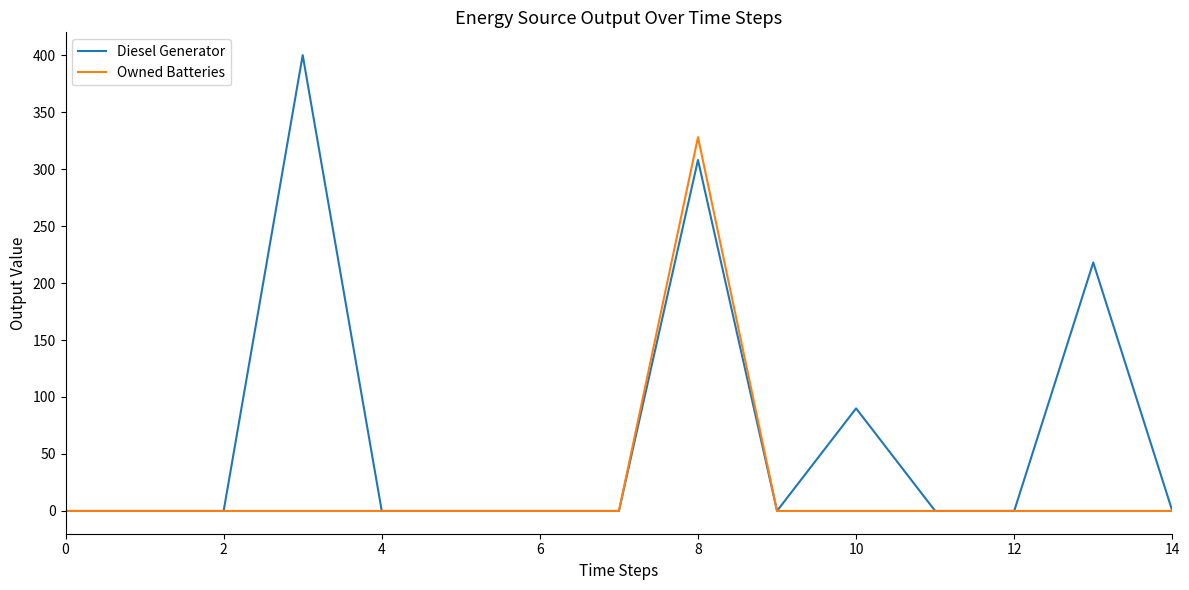

List the series in order of their overall mean, lowest first.

Owned Batteries, Diesel Generator